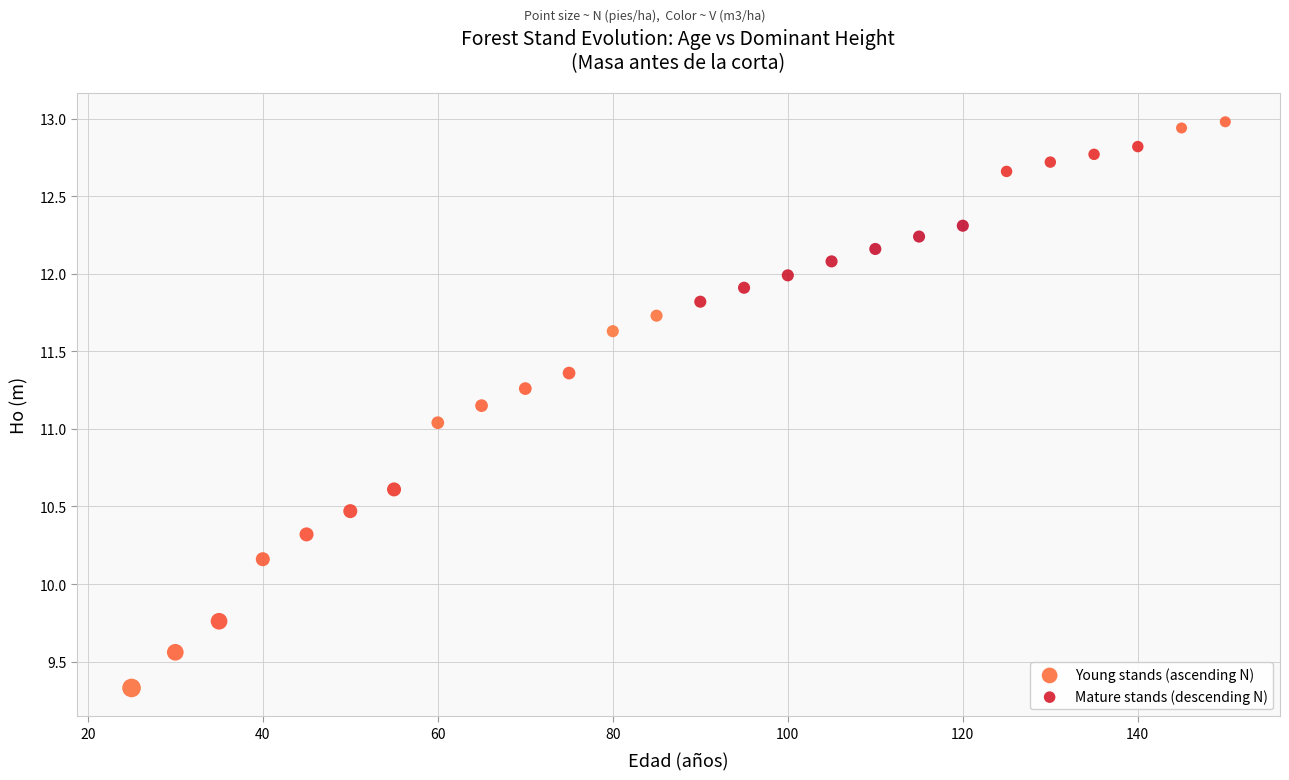

Which series has the largest Y range (max minus min)?

Young stands (ascending N)